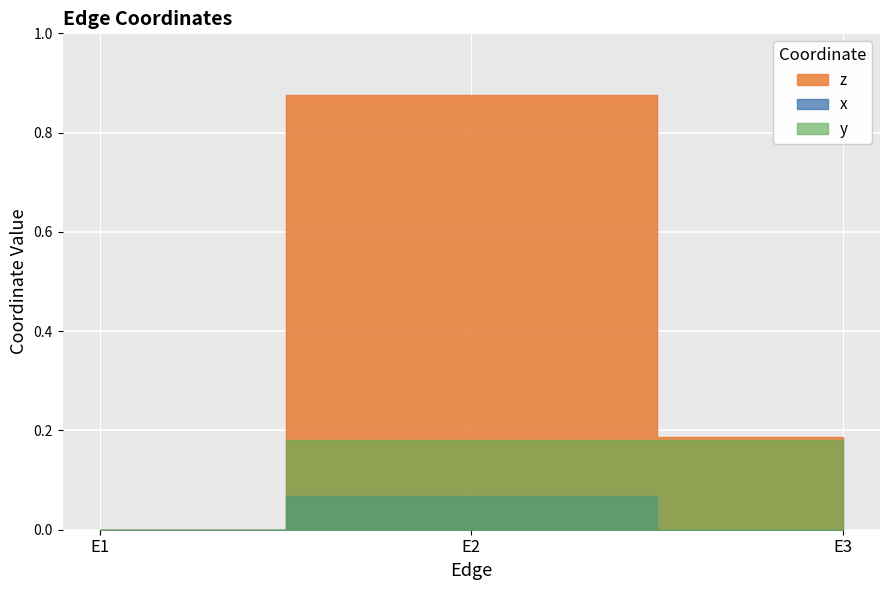

Is the value of z at E3 greater than the value of x at E3?

Yes